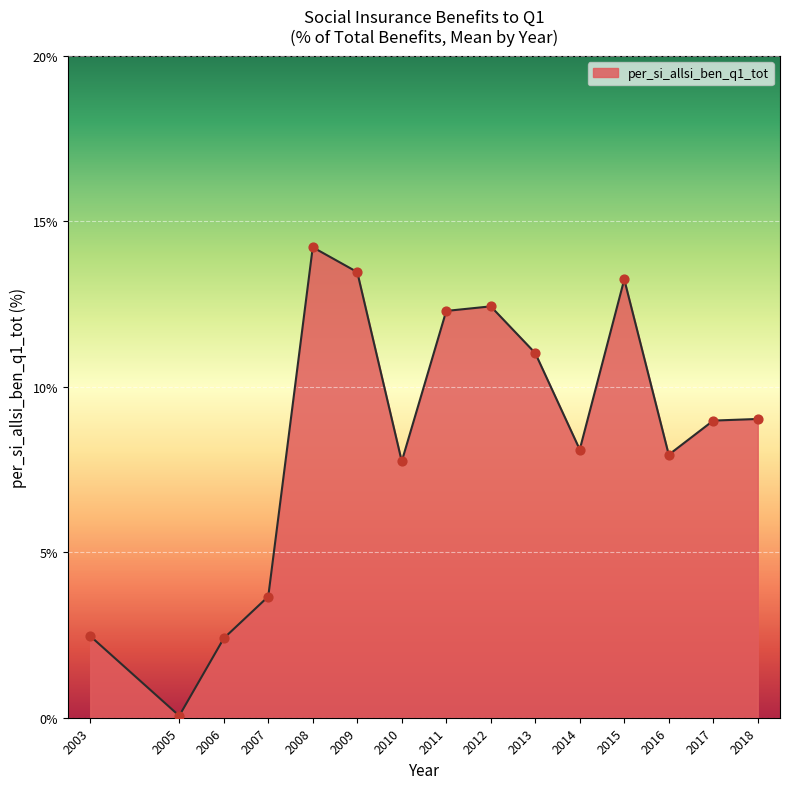

Between 2017 and 2006, which is larger?

2017